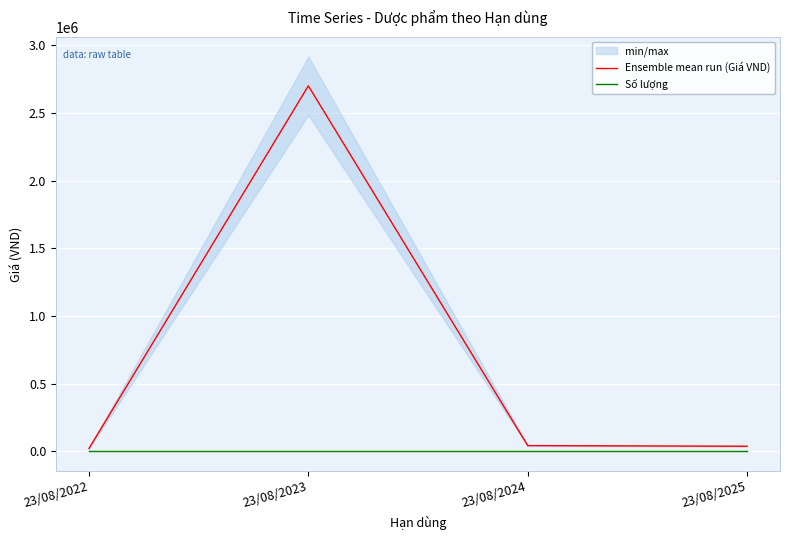

What is the spread (max minus min) of values at 23/08/2023?

2699900